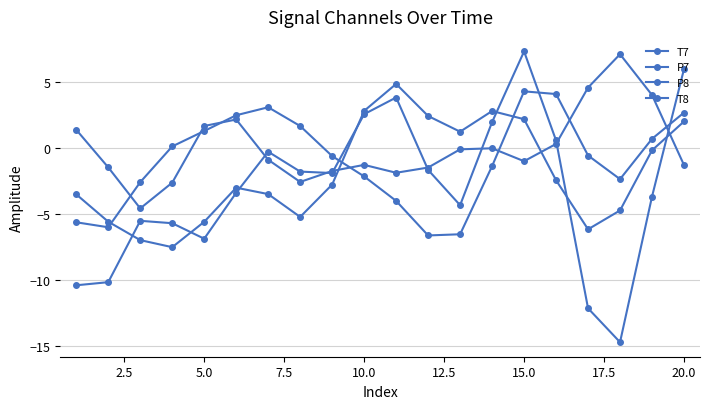

How many positive values does the T8 series have?

6